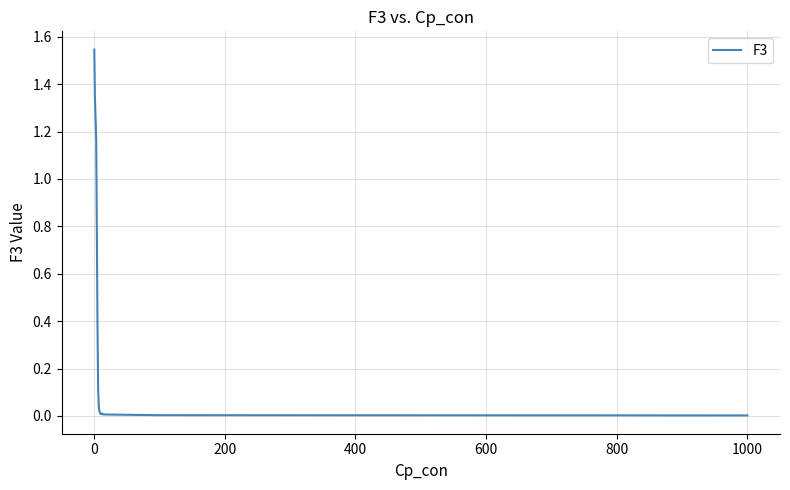

Is this an area chart (filled region under the line)?

No